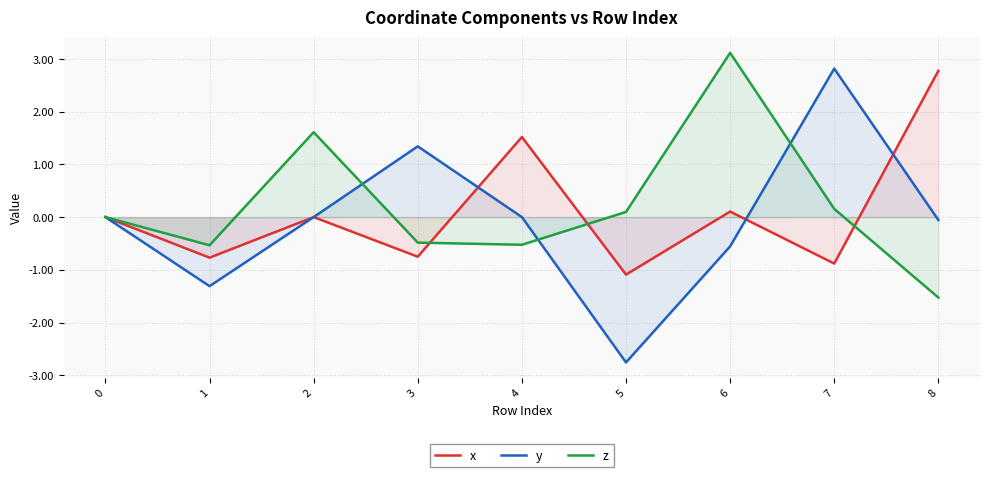

Rank the series by their maximum value, from highest to lowest.

z, y, x